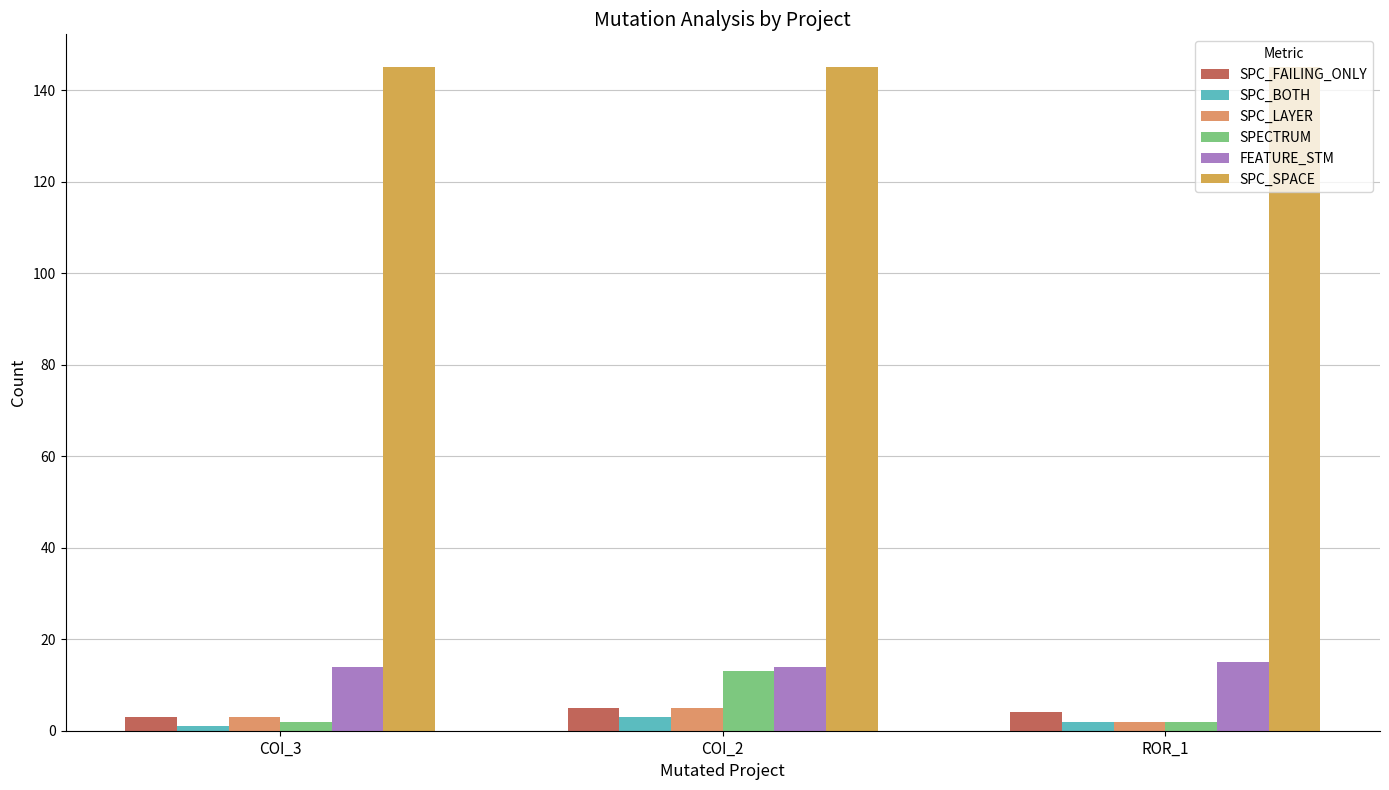

Reading right to left, what are all the values shown in this chart?

SPC_FAILING_ONLY: ROR_1=4	COI_2=5	COI_3=3
SPC_BOTH: ROR_1=2	COI_2=3	COI_3=1
SPC_LAYER: ROR_1=2	COI_2=5	COI_3=3
SPECTRUM: ROR_1=2	COI_2=13	COI_3=2
FEATURE_STM: ROR_1=15	COI_2=14	COI_3=14
SPC_SPACE: ROR_1=145	COI_2=145	COI_3=145